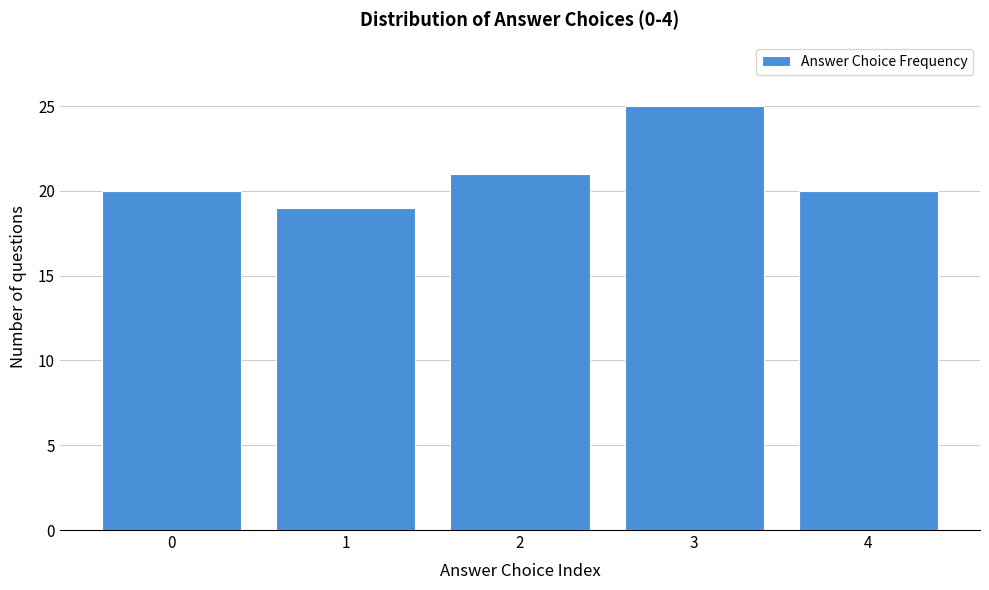

Reading left to right, extract all data points from this chart.

0=20	1=19	2=21	3=25	4=20